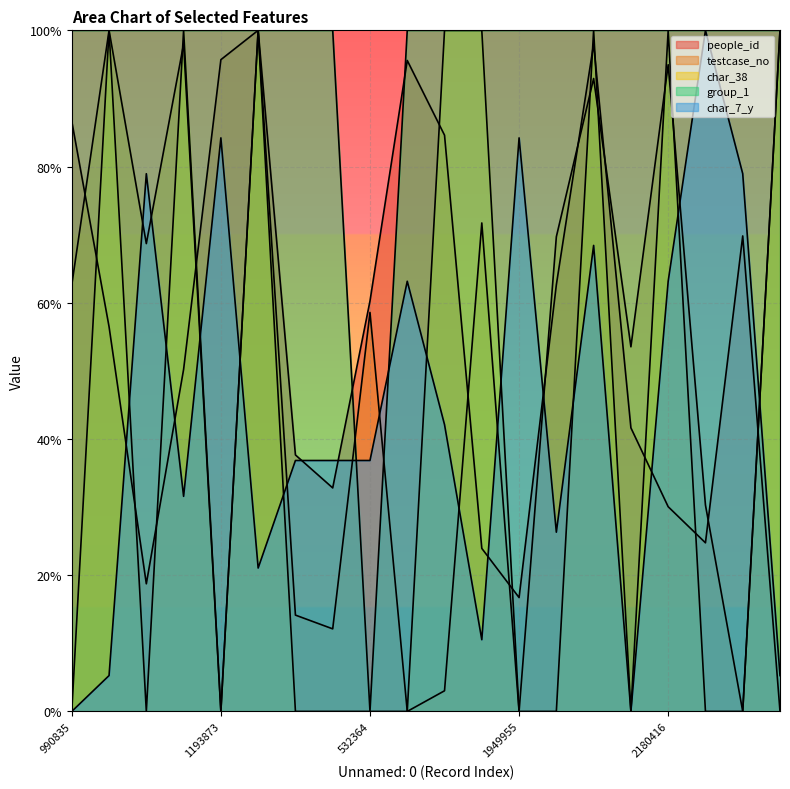

What is the label of the 14th point from the right?

159016